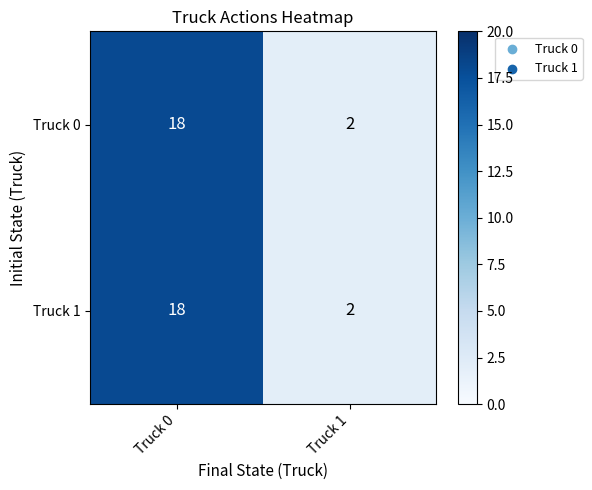

What is the maximum value for Truck 1?

18